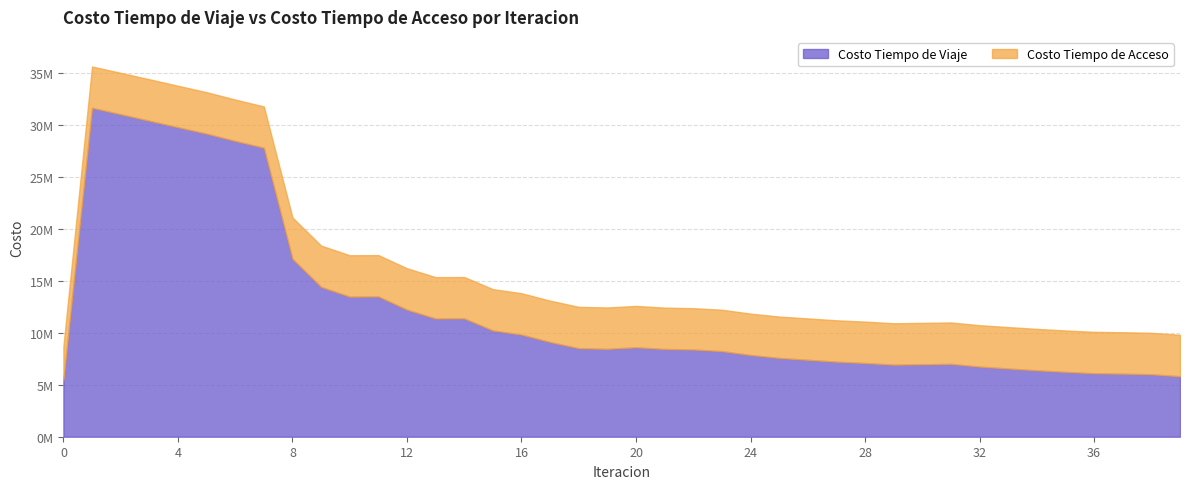

At which category does Costo Tiempo de Viaje reach its first local peak?

1